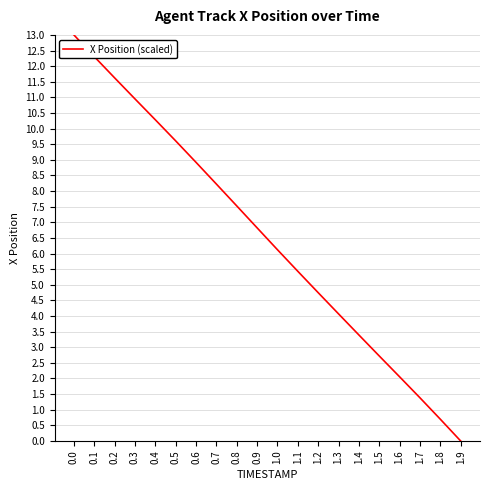

Rank the categories by value from lowest to highest.

1.9, 1.8, 1.7, 1.6, 1.5, 1.4, 1.3, 1.2, 1.1, 1.0, 0.9, 0.8, 0.7, 0.6, 0.5, 0.4, 0.3, 0.2, 0.1, 0.0